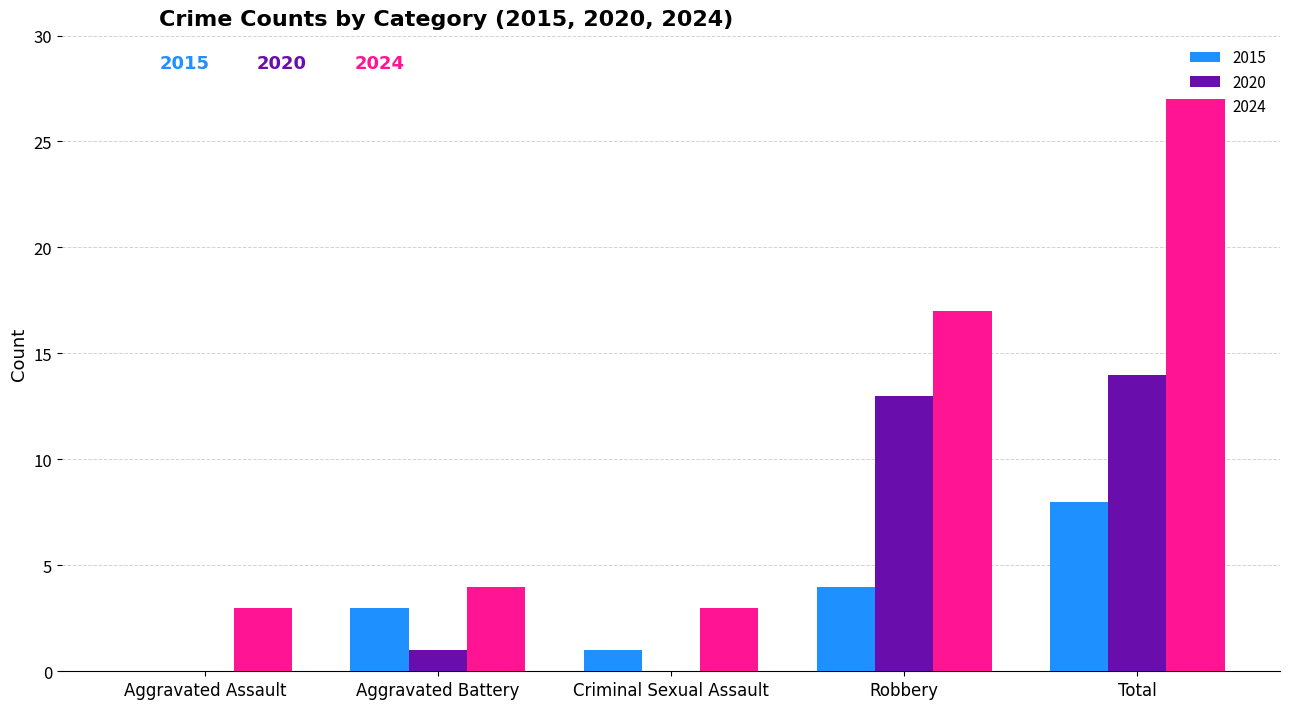

How many groups of bars are there?

5